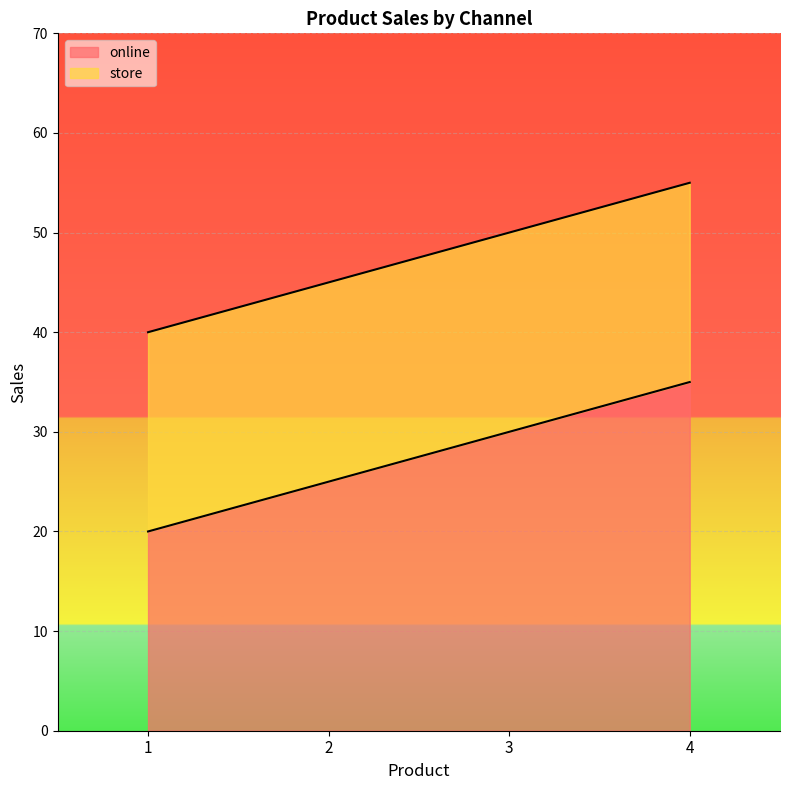

What is the spread (max minus min) of values at 2?

20